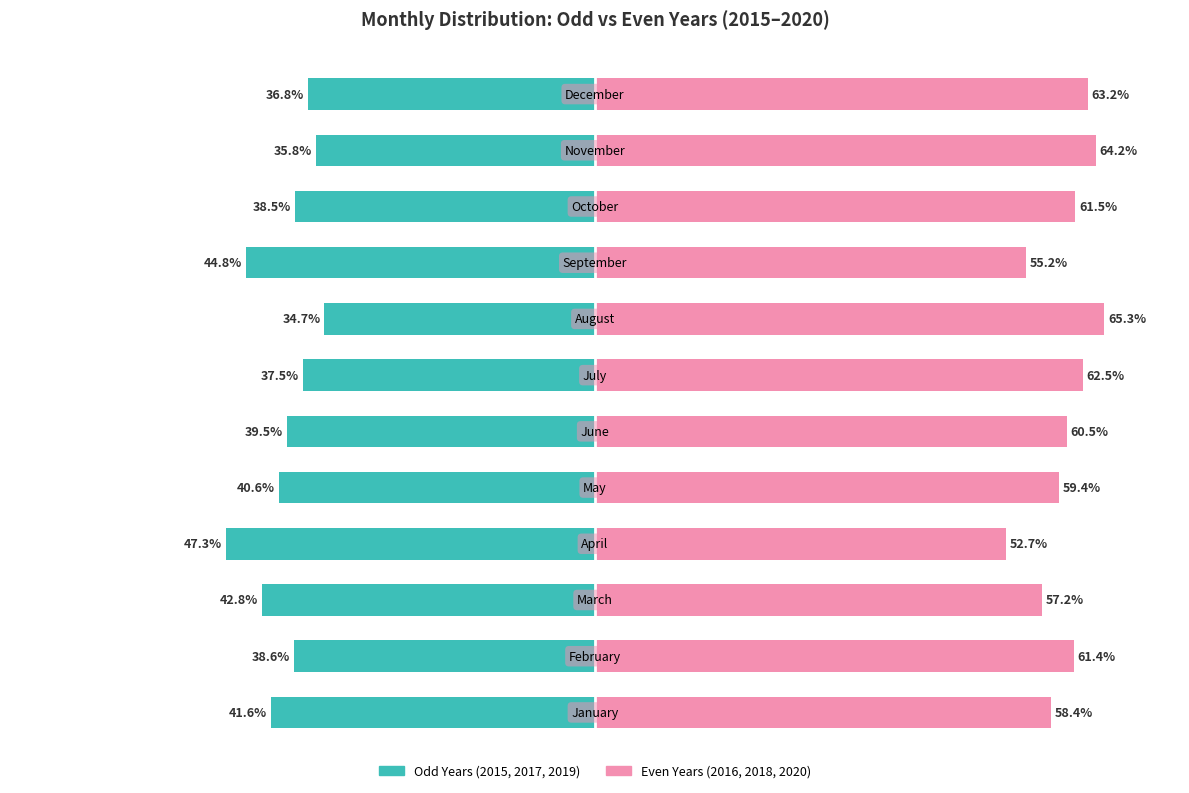

Between −40 and 40, which series saw the biggest shift?

2015/2017/2019 (odd years)